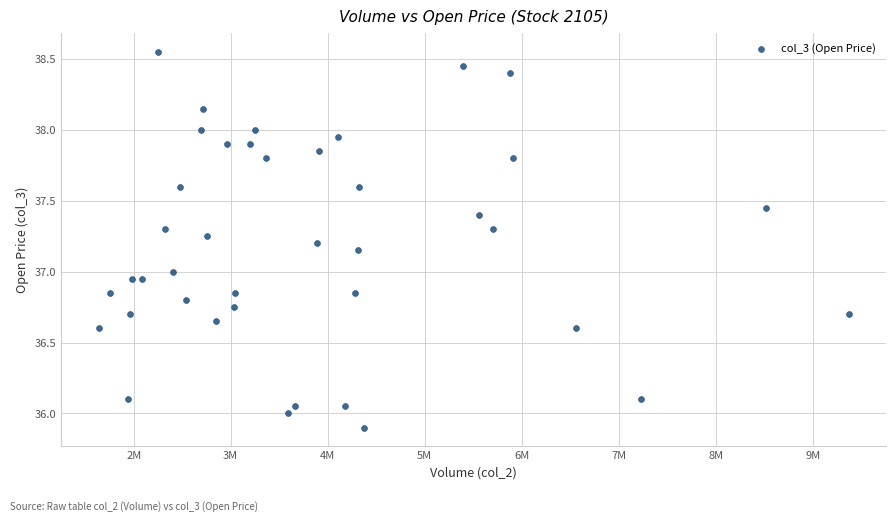

What is the range of X values (max minus min)?

7729537.0